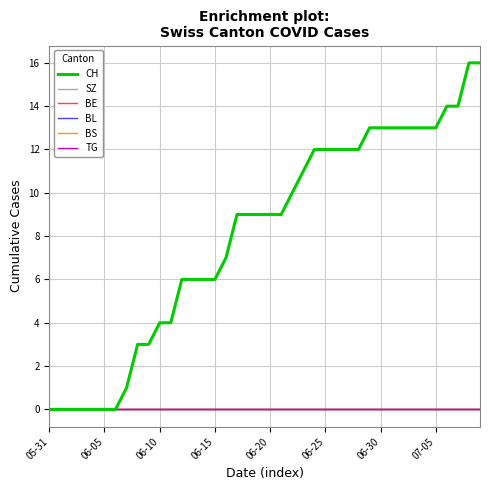

At how many categories does at least one series exceed 3?

30